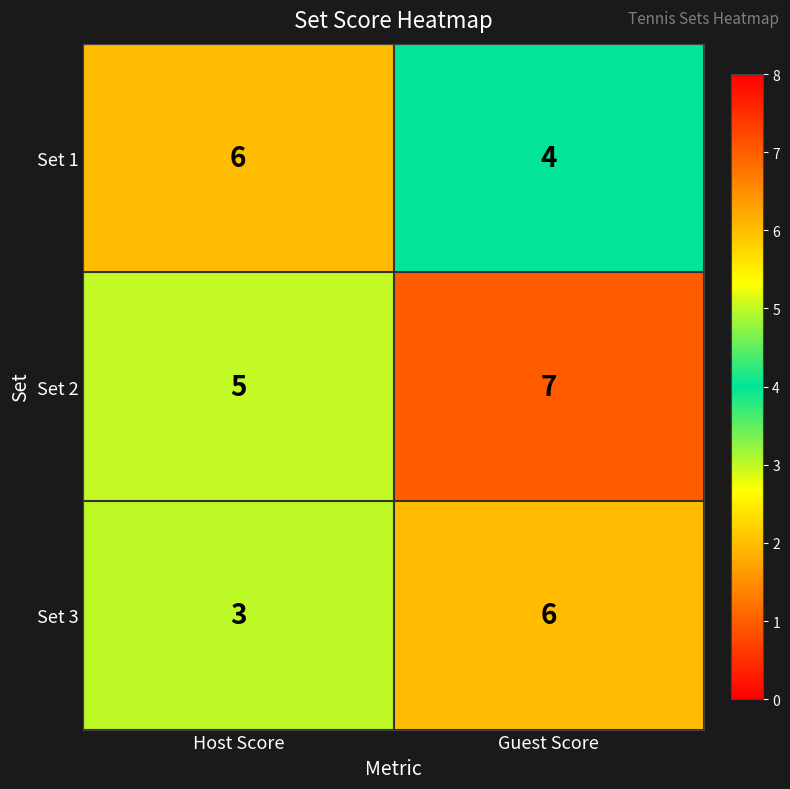

What is the maximum value for Set 2?

7